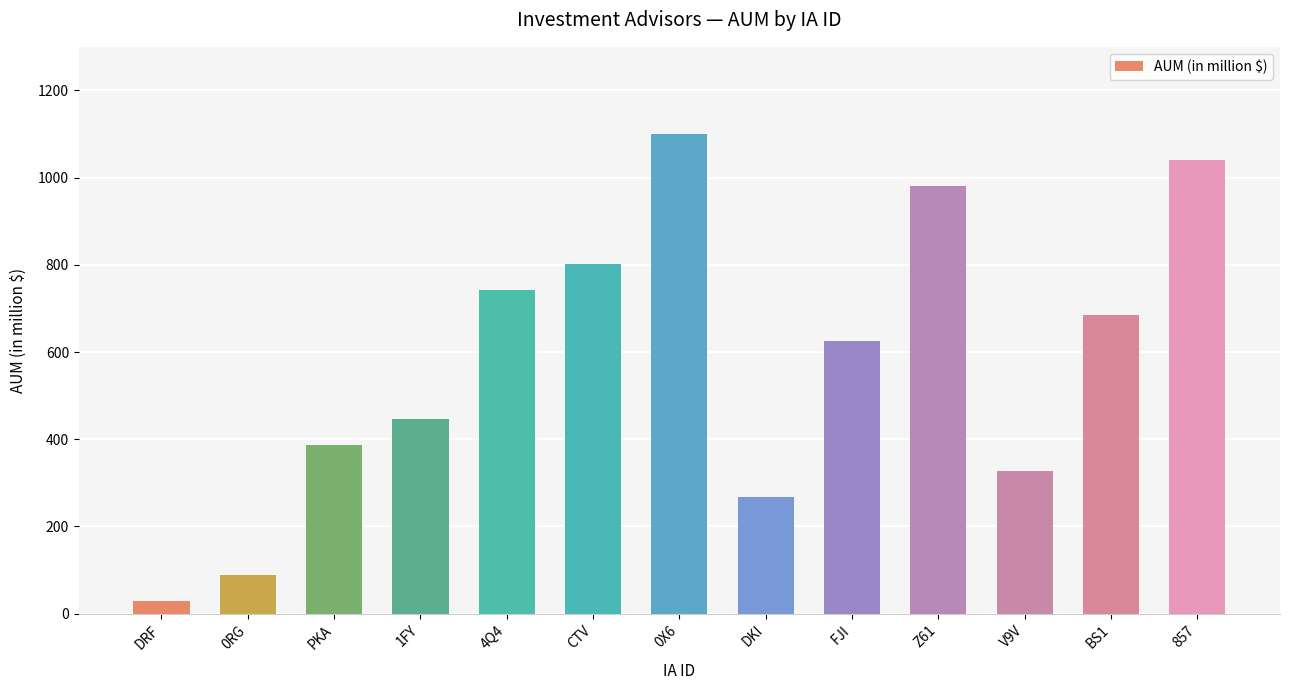

What is the sum of all values?

7523.3